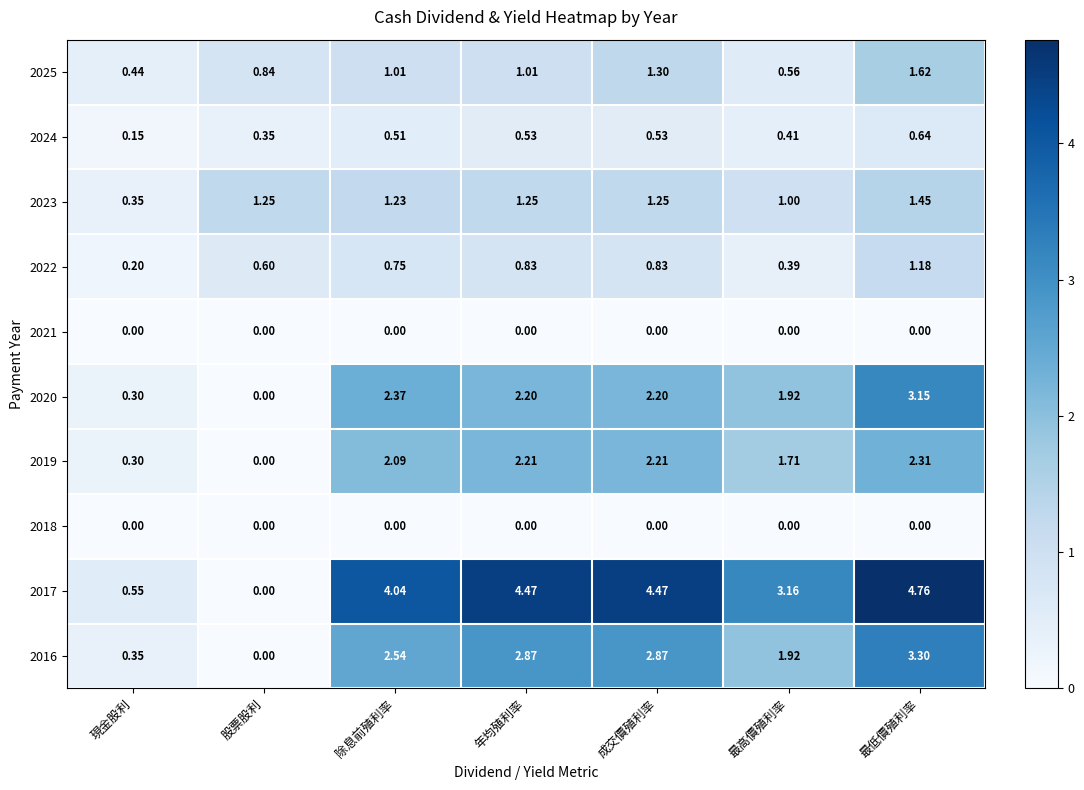

Count the number of categories in the chart.

7